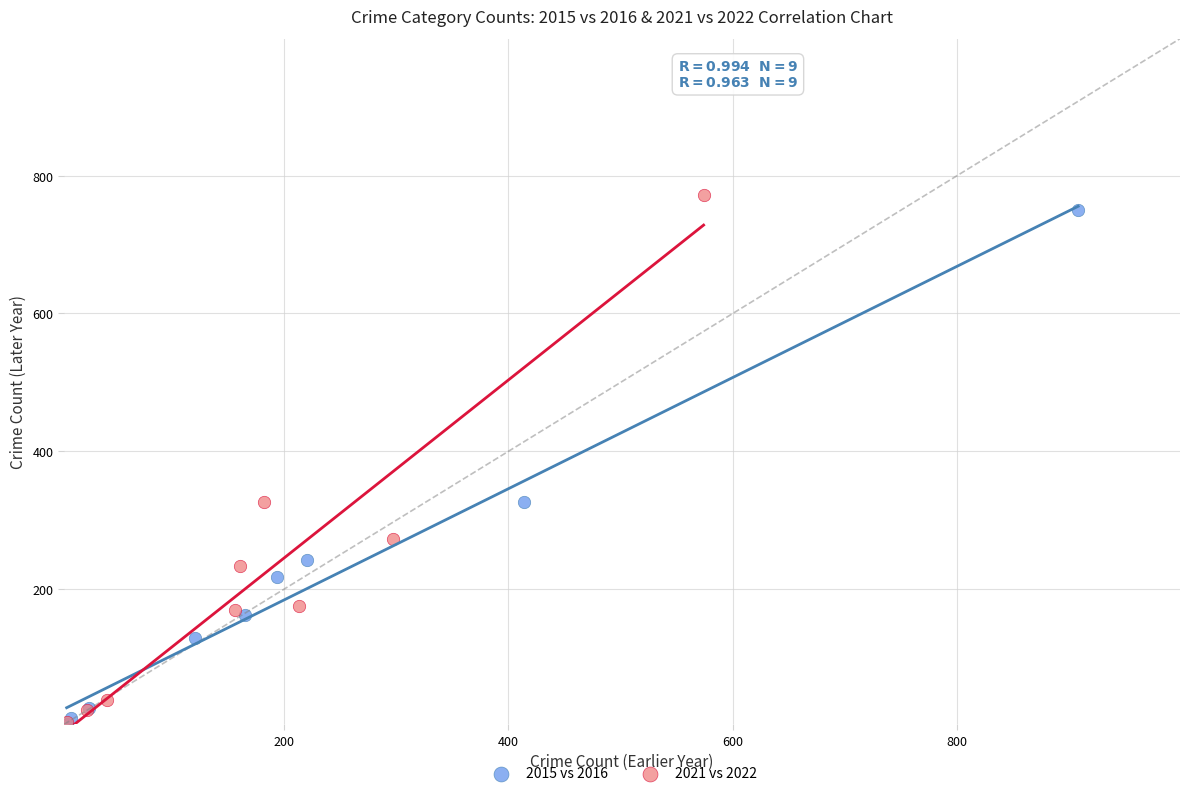

Which series has the largest Y range (max minus min)?

2021 vs 2022